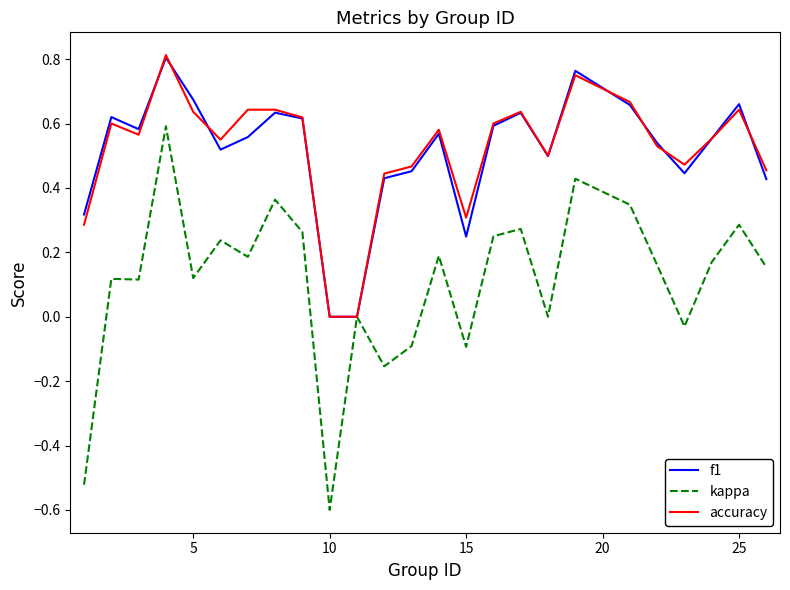

Which series has the widest spread of values?

kappa